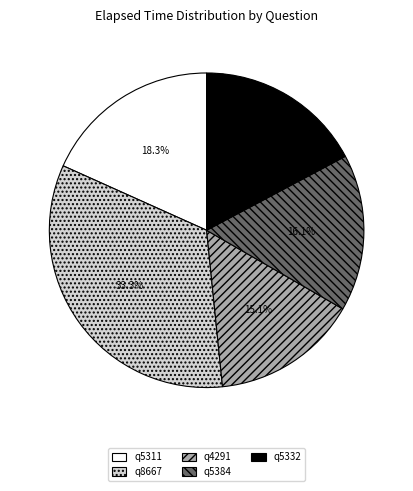

To the nearest percent, what percentage of the pie is q8667?

33%